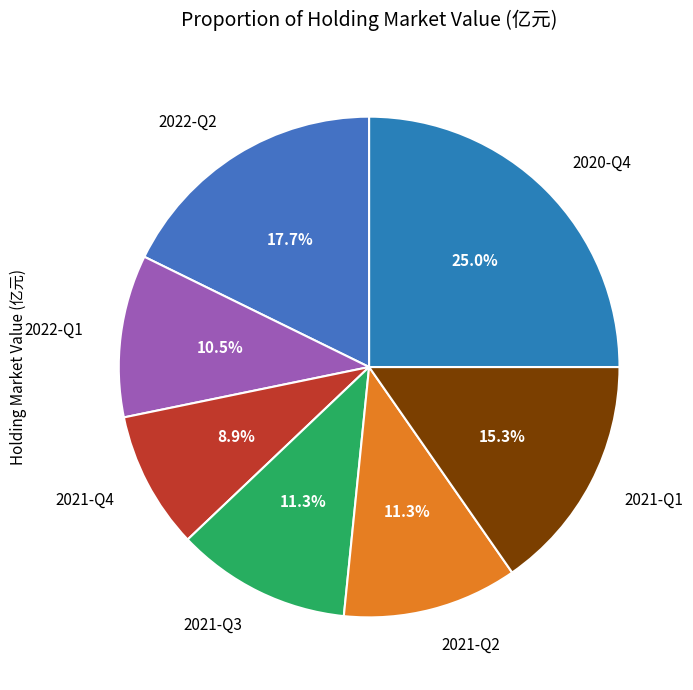

Which has a higher value, 2021-Q3 or 2021-Q4?

2021-Q3